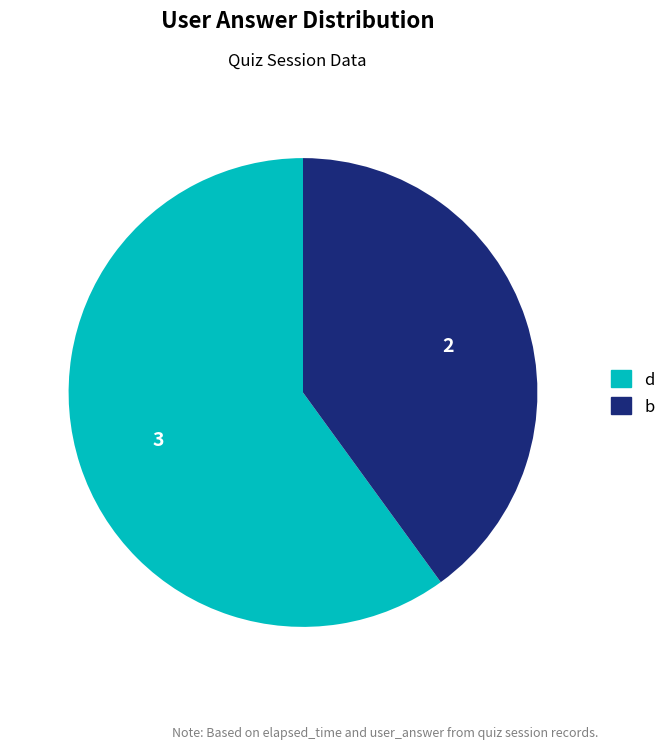

Do b and d together represent more than half of the pie?

Yes